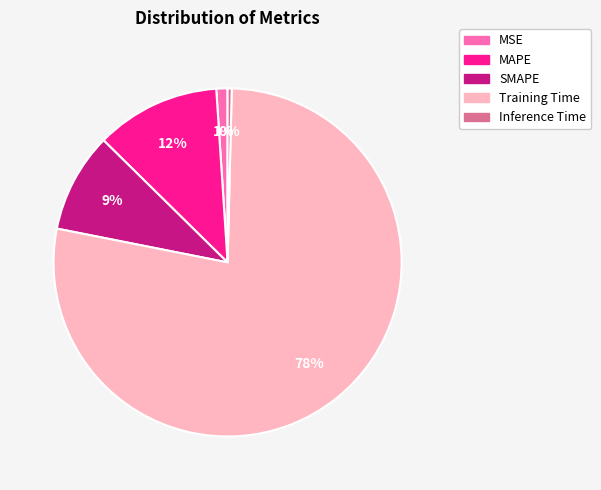

True or false: MAPE accounts for 25% of the total.

False